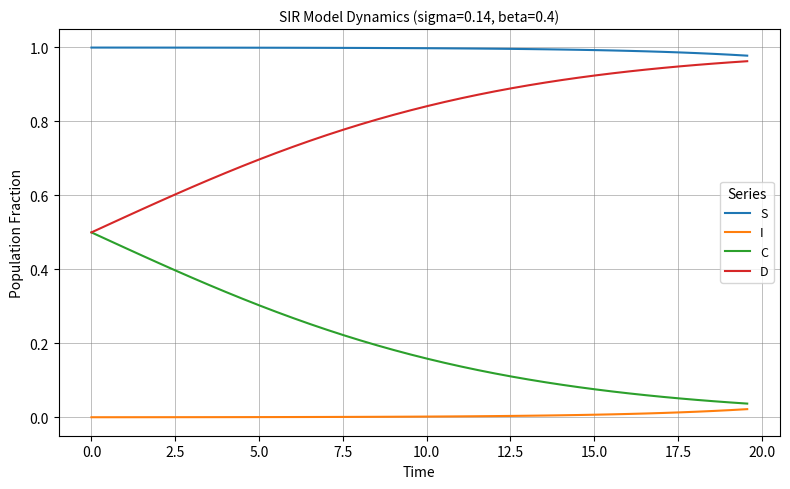

True or false: D and S intersect in this chart.

False